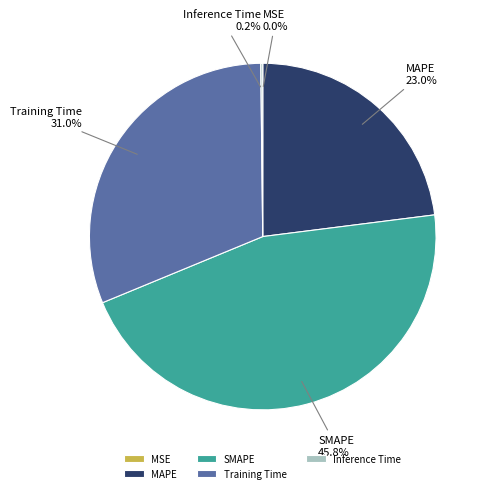

What portion of the pie excludes MAPE?

77.0%